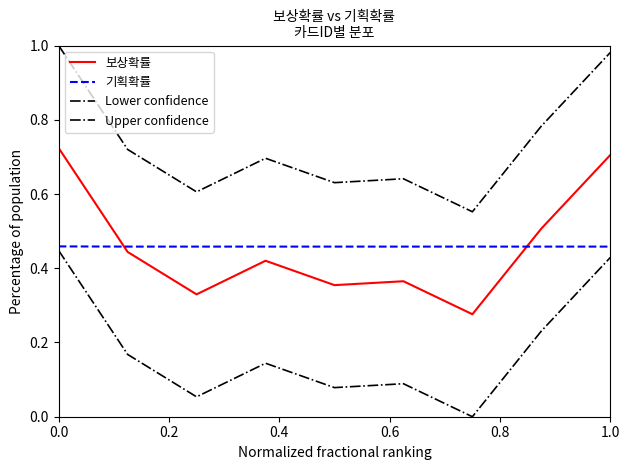

True or false: Upper confidence and Lower confidence cross at least once.

False